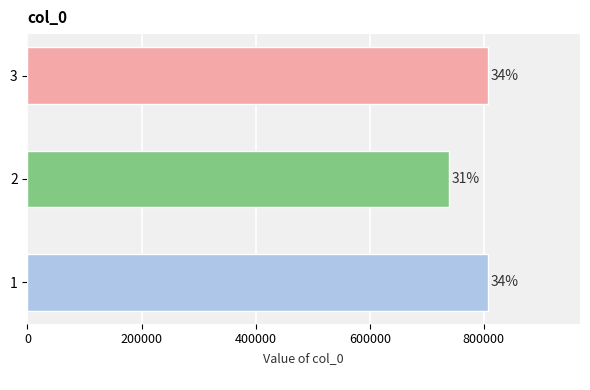

How many bars are there in total?

3